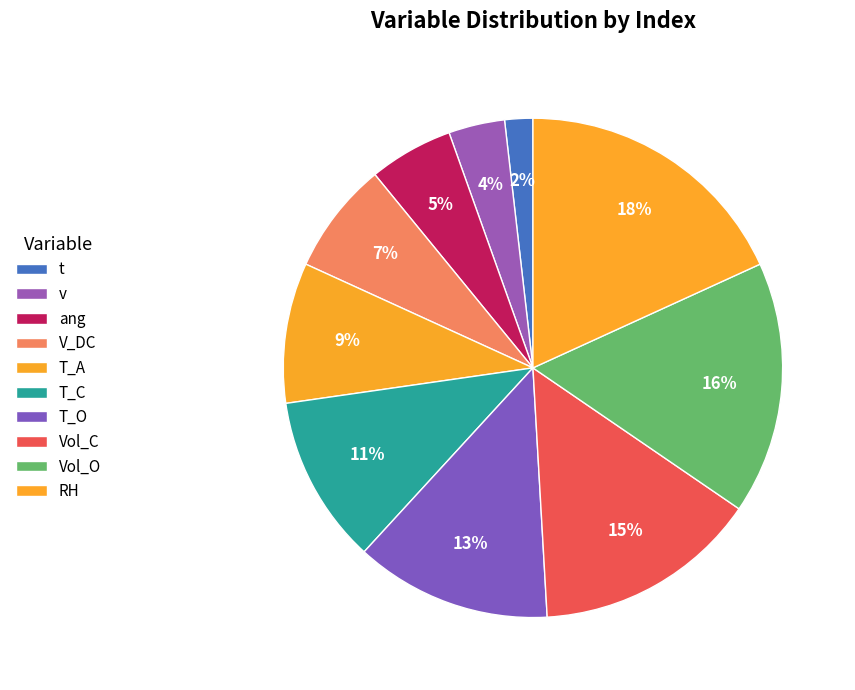

Between t and Vol_O, which is larger?

Vol_O